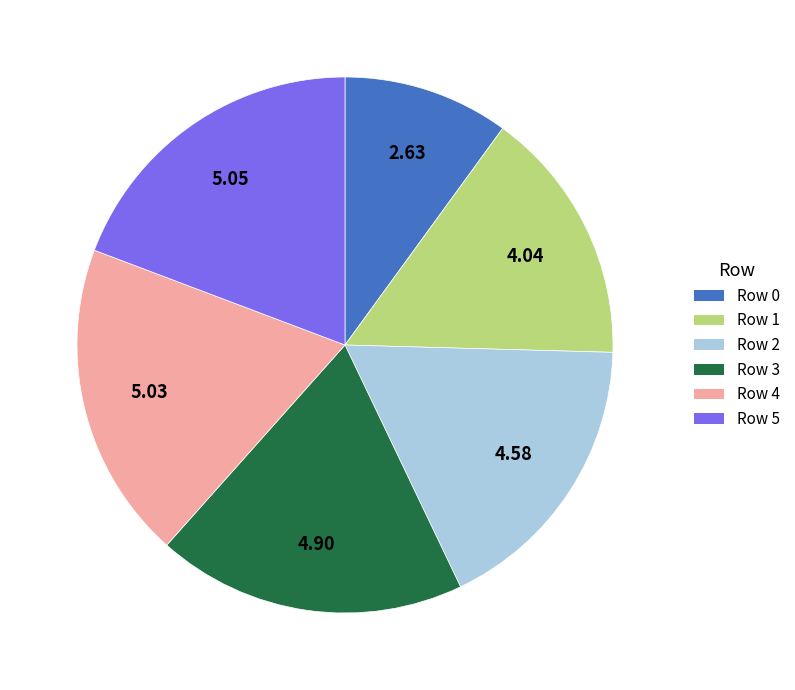

How many slices are in this pie chart?

6